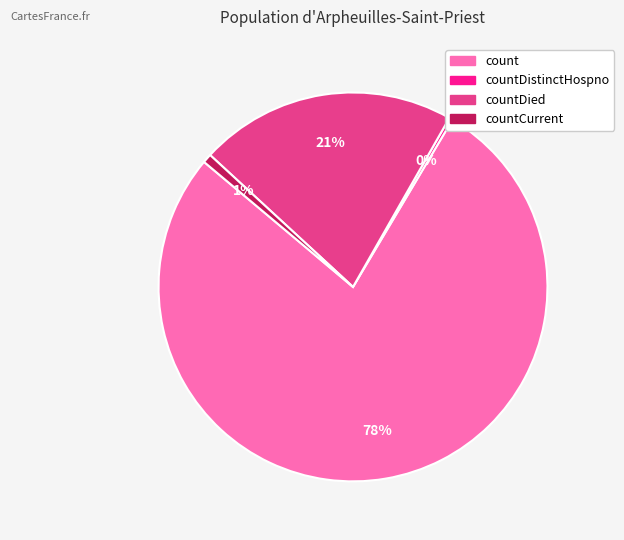

To the nearest percent, what is the average slice percentage?

25%